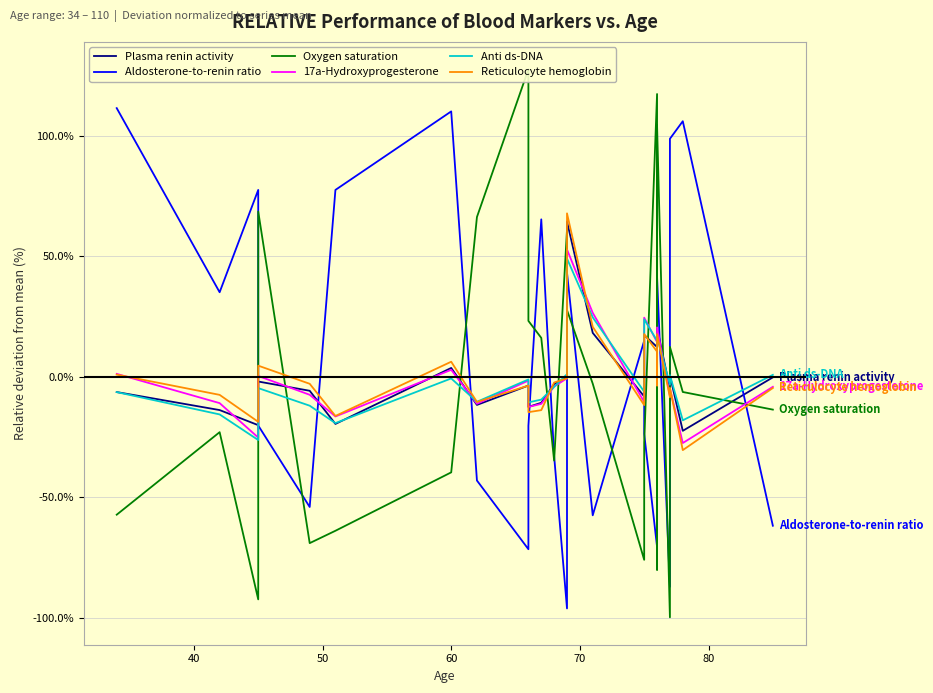

What is the label of the 21st point from the right?

70